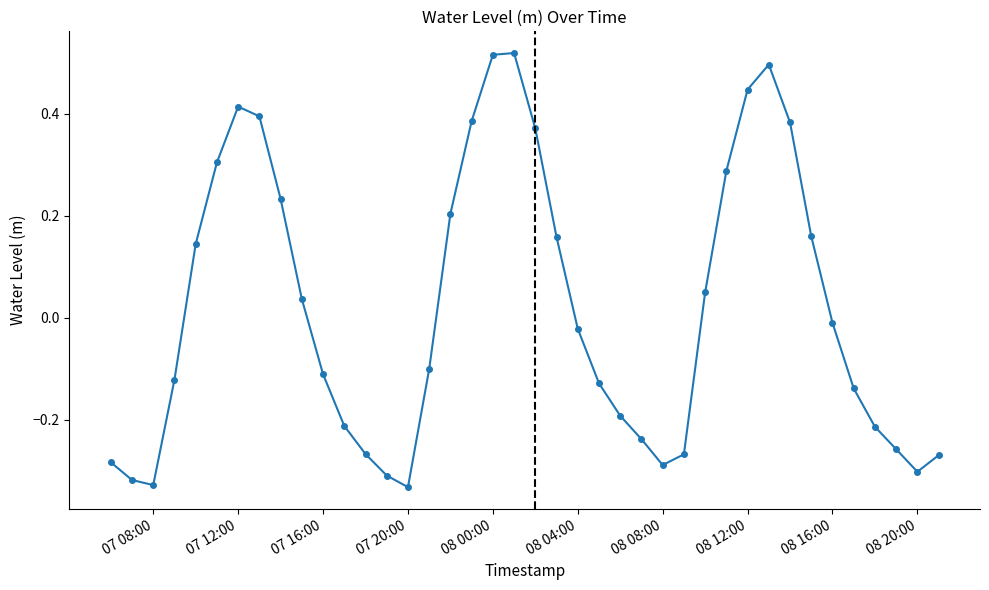

What is the difference between the maximum and minimum values?

0.9